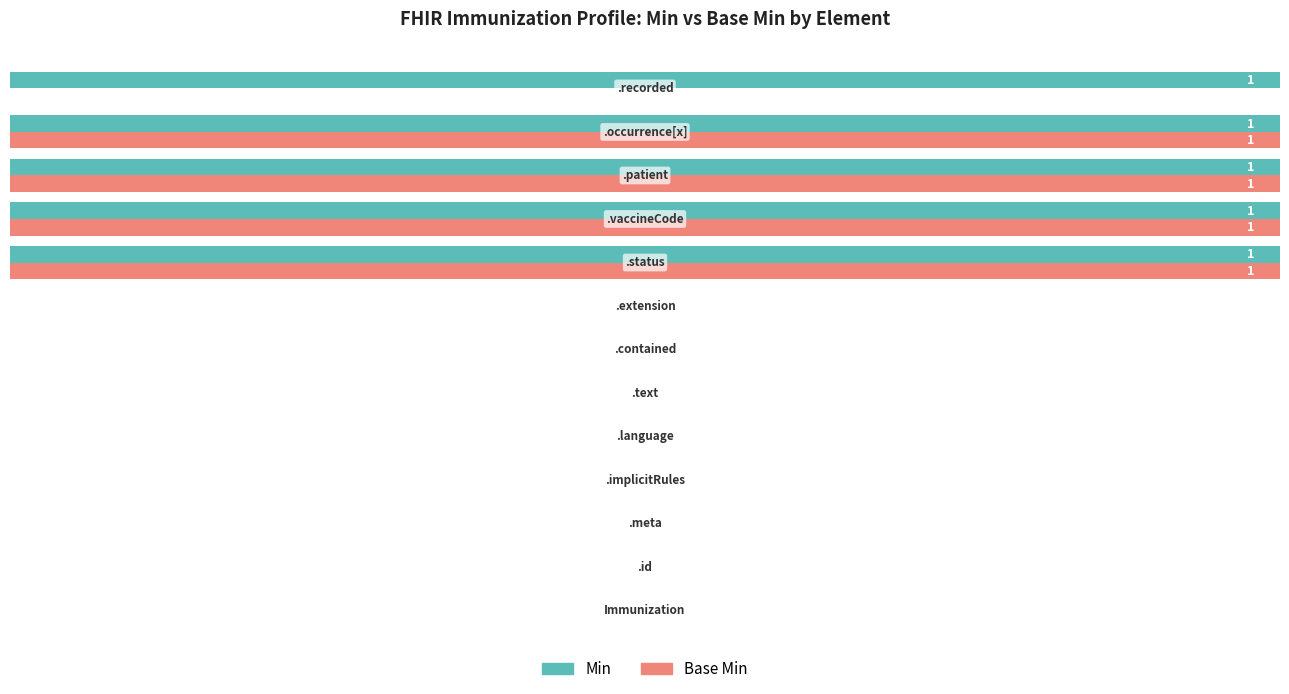

What is the highest value of the Min series?

100